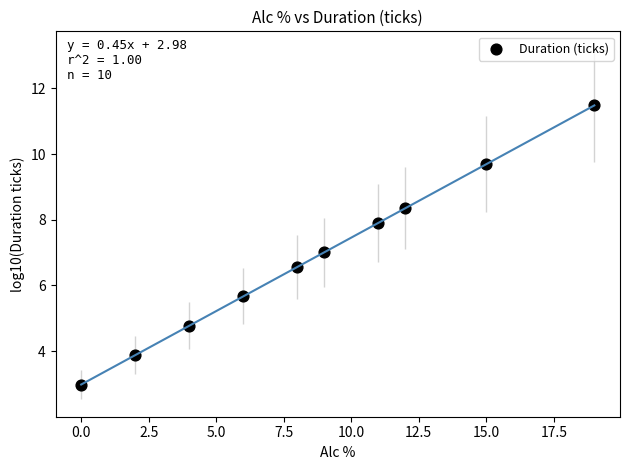

What is the average Y value?

6.8